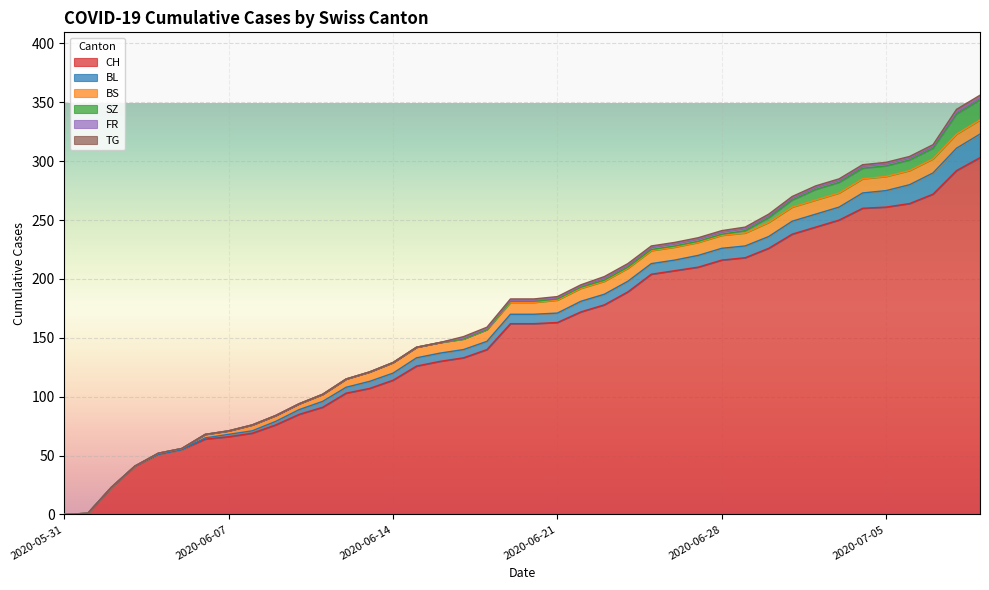

Is it true that CH equals 130 at 2020-06-16?

True